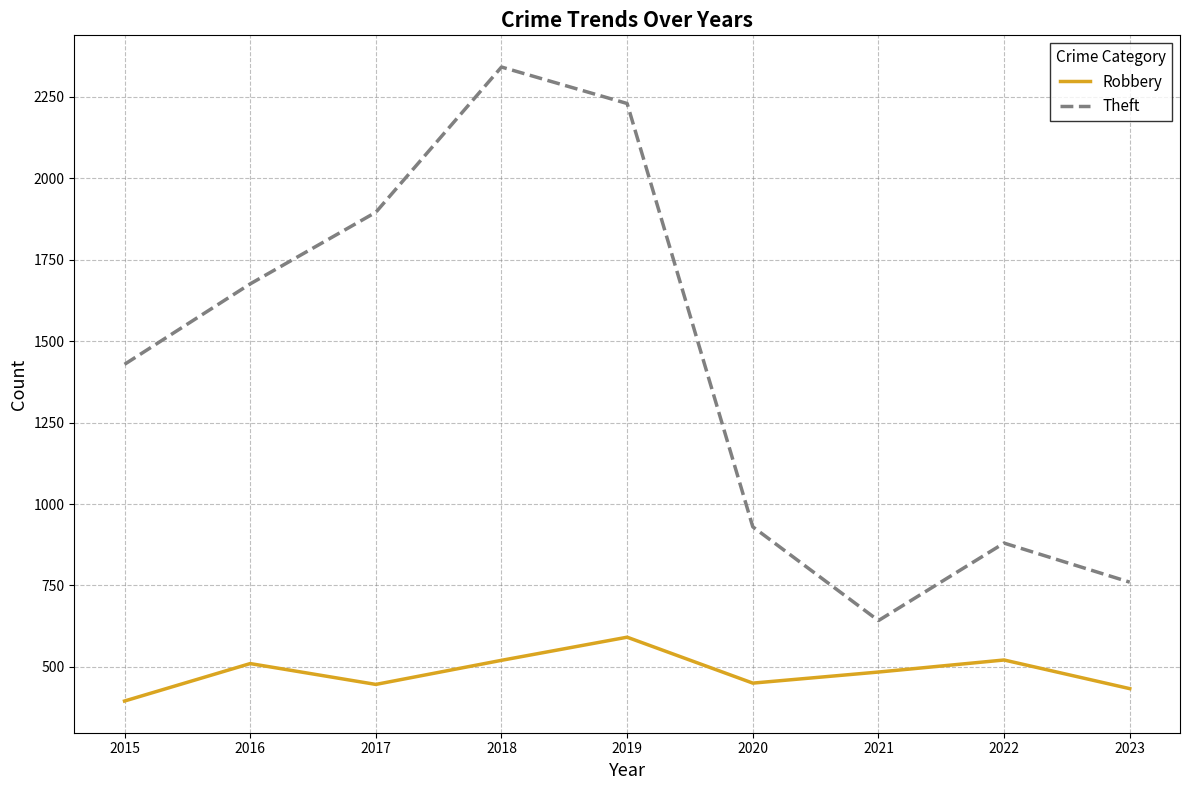

Rank the series by their average value, from highest to lowest.

Theft, Robbery